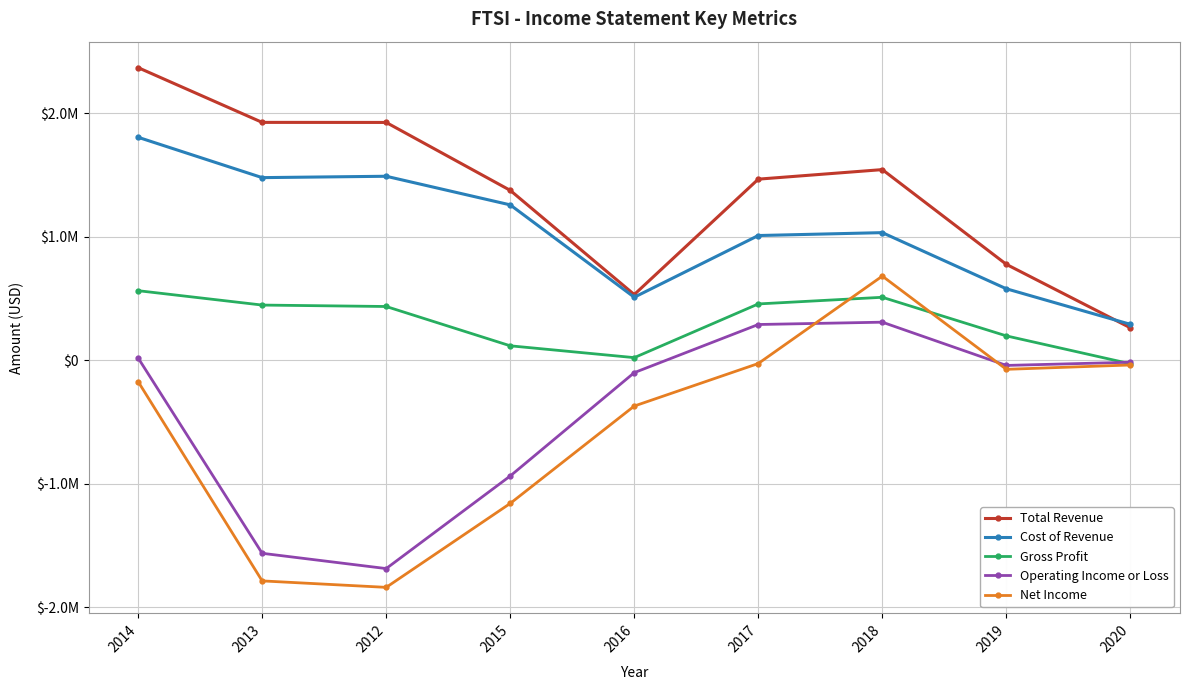

What are all the series names shown in the legend?

Total Revenue, Cost of Revenue, Gross Profit, Operating Income or Loss, Net Income